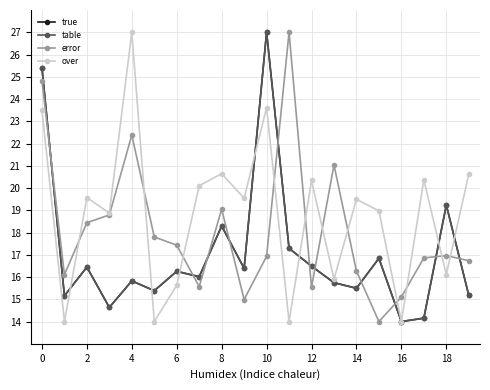

What is the maximum value shown in the chart?

27.0